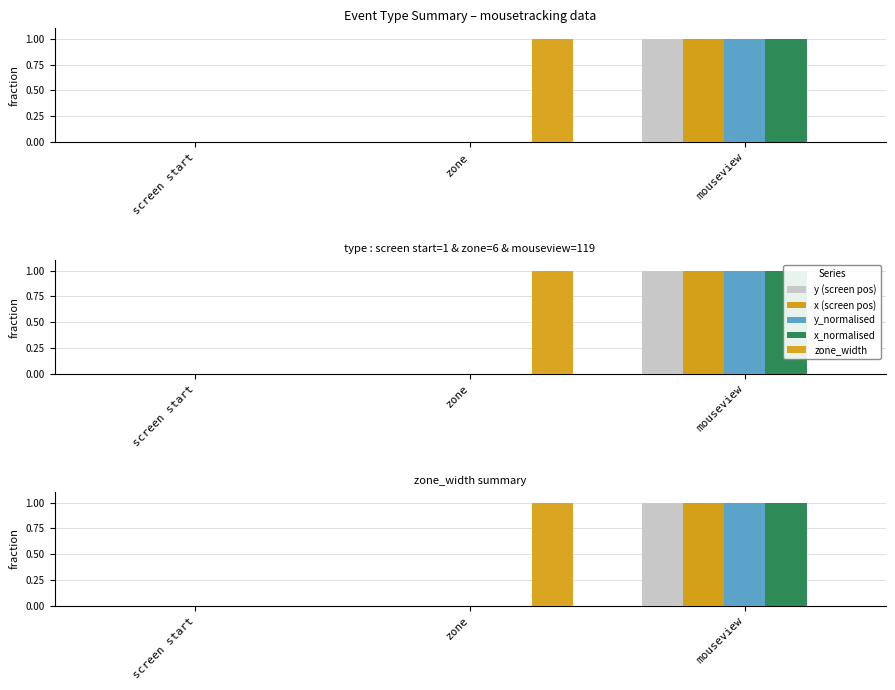

Where is zone_width nearest to the value 0?

screen start